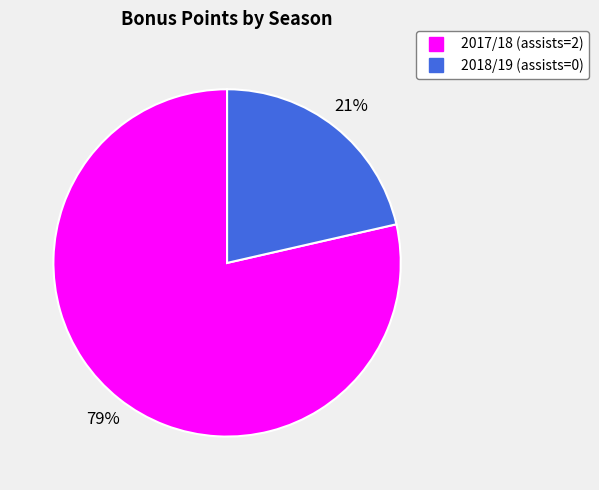

Which slice is the smallest?

2018/19 (assists=0)